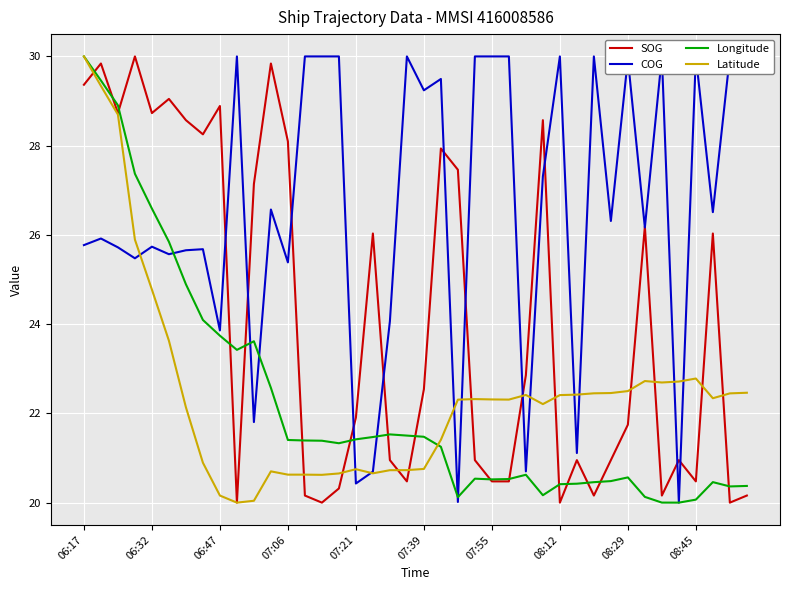

At which category is the sum across all series the highest?

06:17